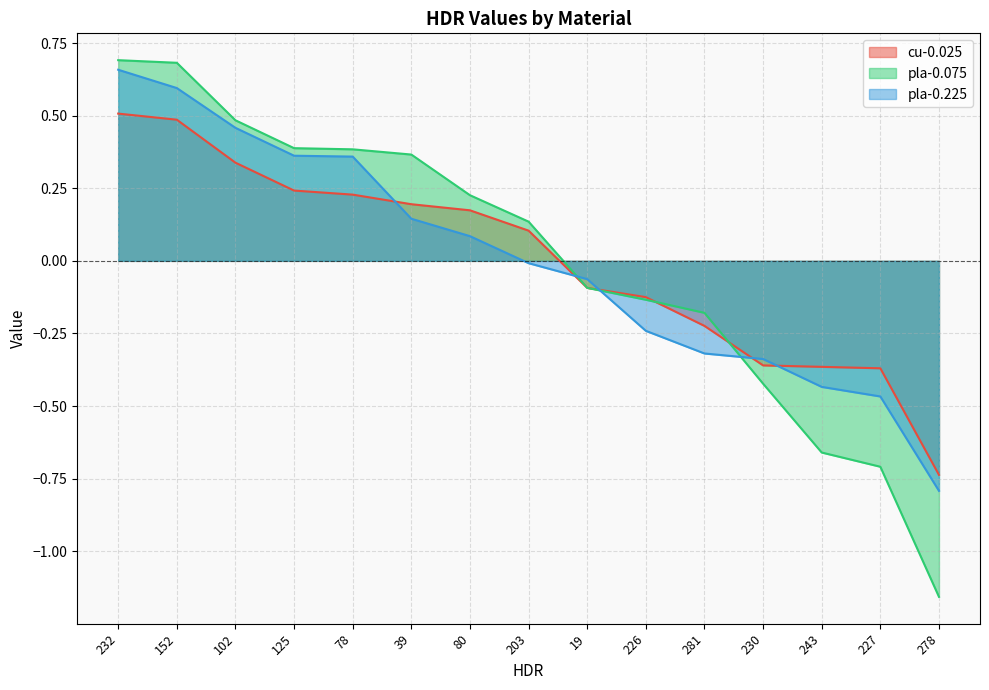

Which series ends up on top after the final intersection of cu-0.025 and pla-0.075?

cu-0.025